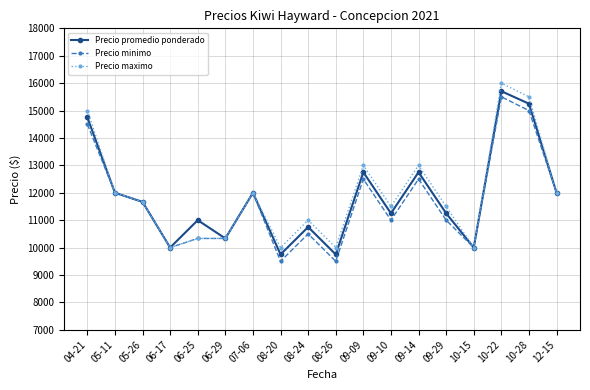

True or false: Precio maximo has more than 0 interior local peaks.

True